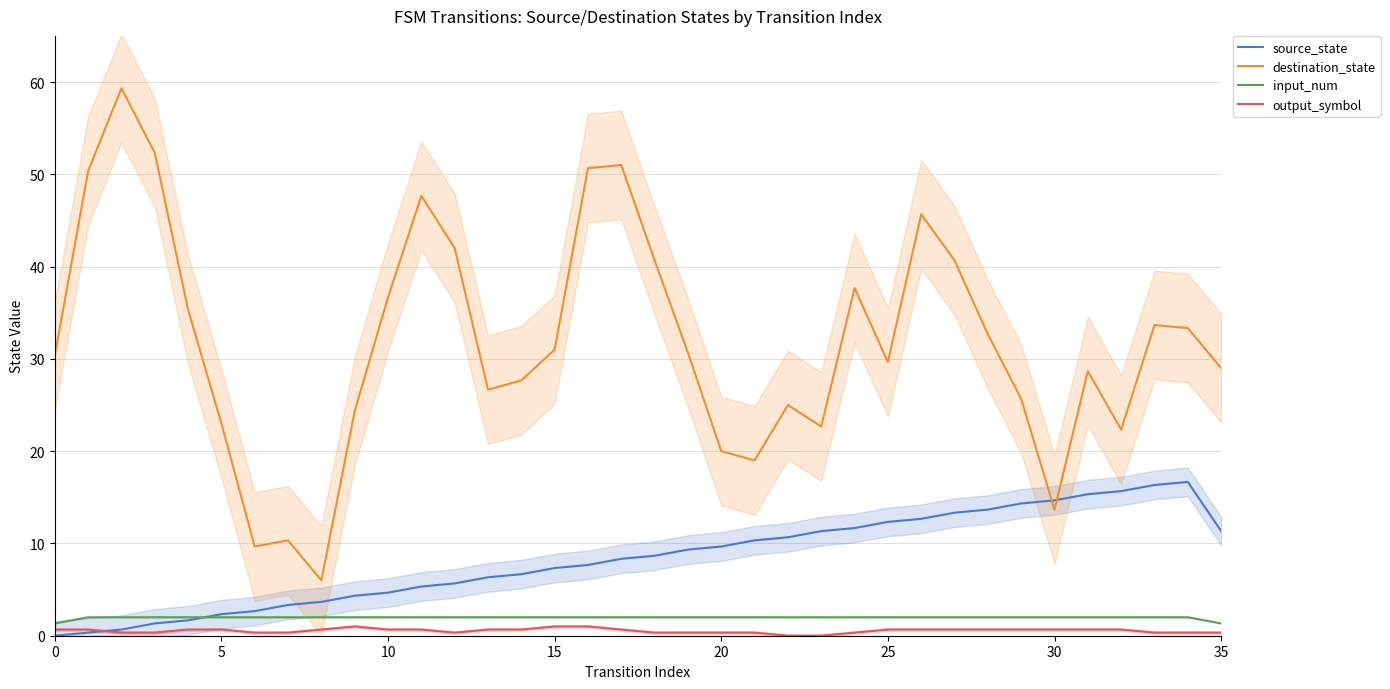

What are all the series names shown in the legend?

source_state, destination_state, input_num, output_symbol